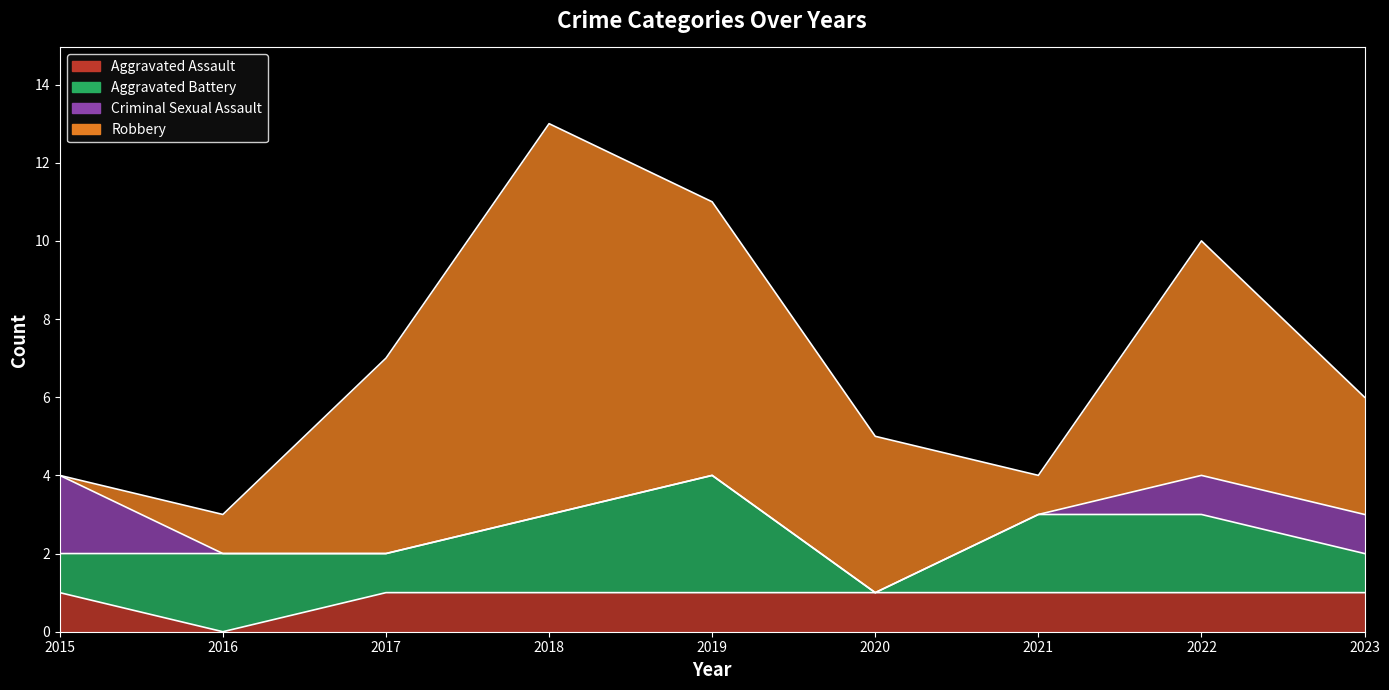

What are all the series names shown in the legend?

Aggravated Assault, Aggravated Battery, Criminal Sexual Assault, Robbery